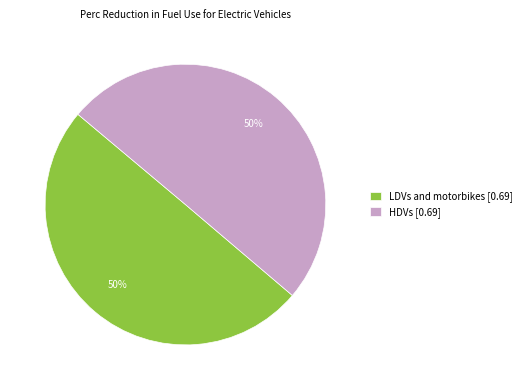

What percentage is the LDVs and motorbikes slice, to the nearest percent?

50%